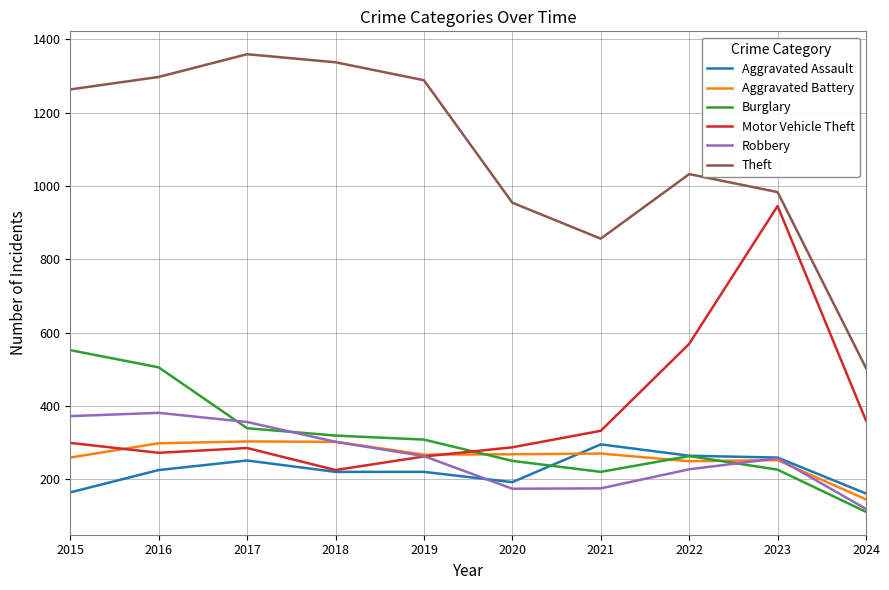

Which series ends up on top after the final intersection of Aggravated Assault and Aggravated Battery?

Aggravated Assault